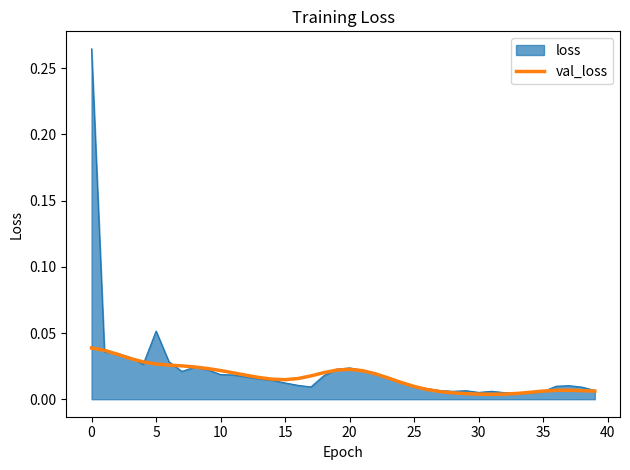

Which series has the widest spread of values?

loss